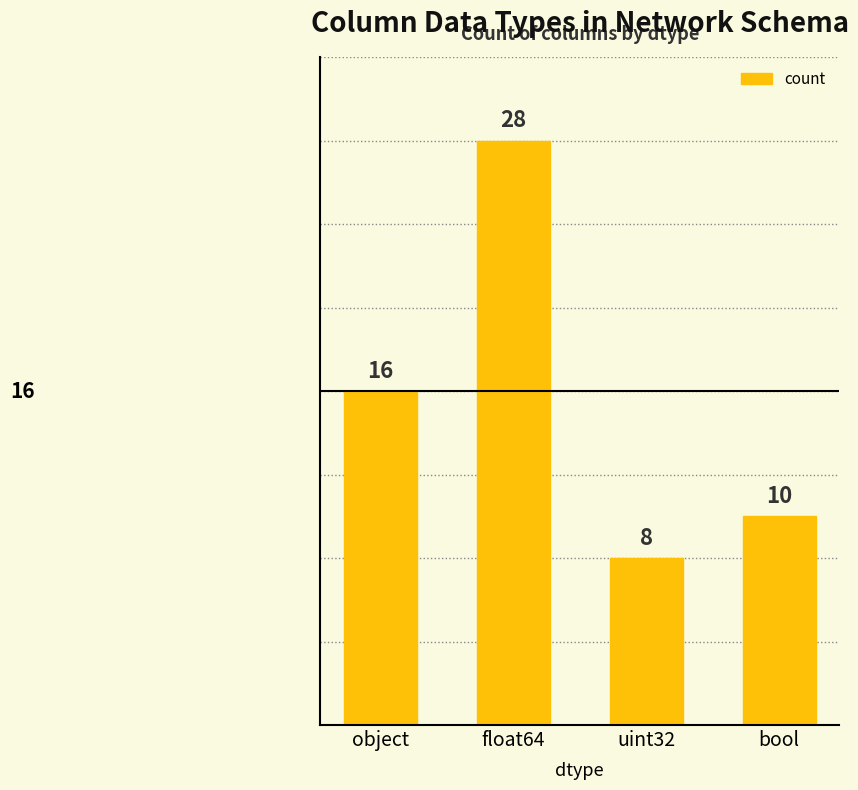

What is the value of the 2nd bar from the left?

28